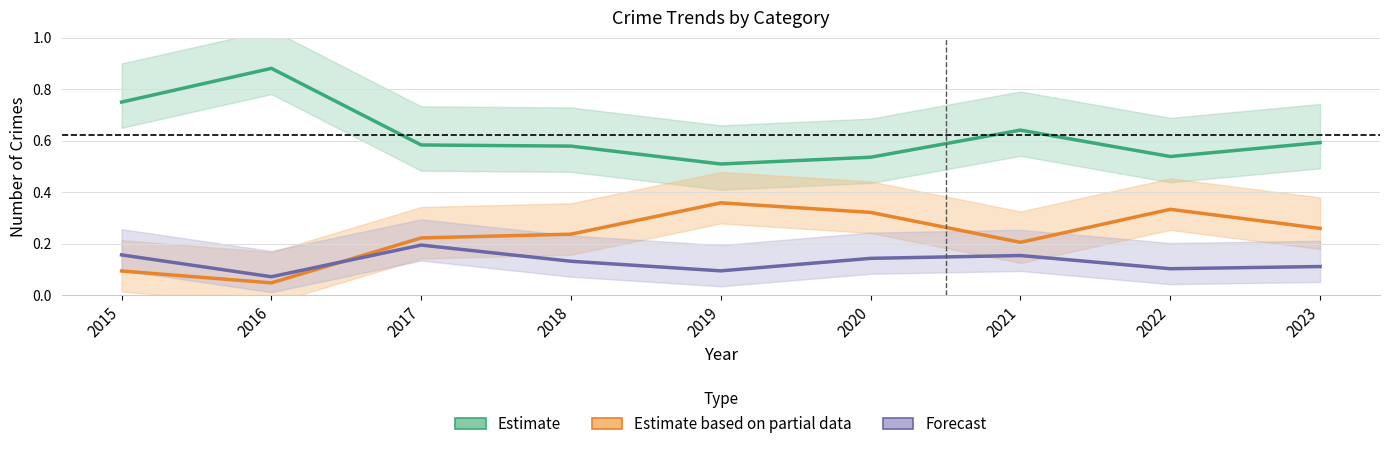

Rank the series by their average value, from lowest to highest.

Forecast, Estimate based on partial data, Estimate